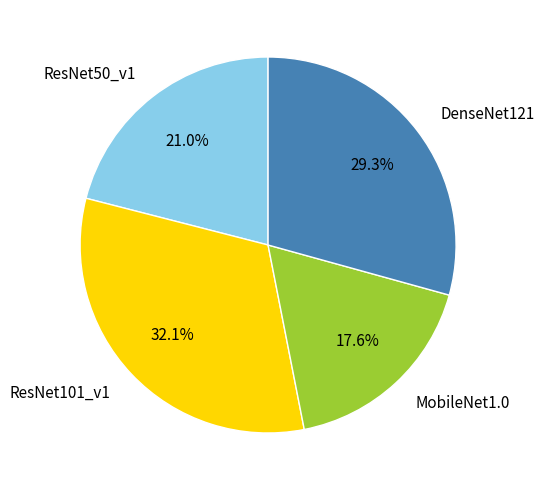

To the nearest percent, what percentage of the pie is ResNet50_v1?

21%